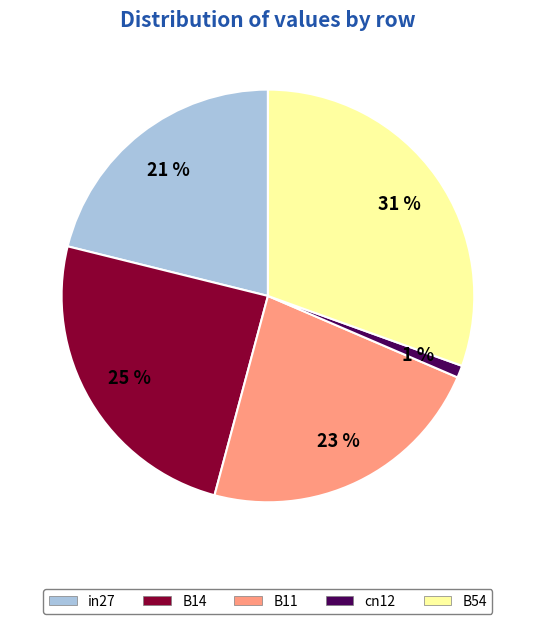

Is cn12 the majority of the pie?

No